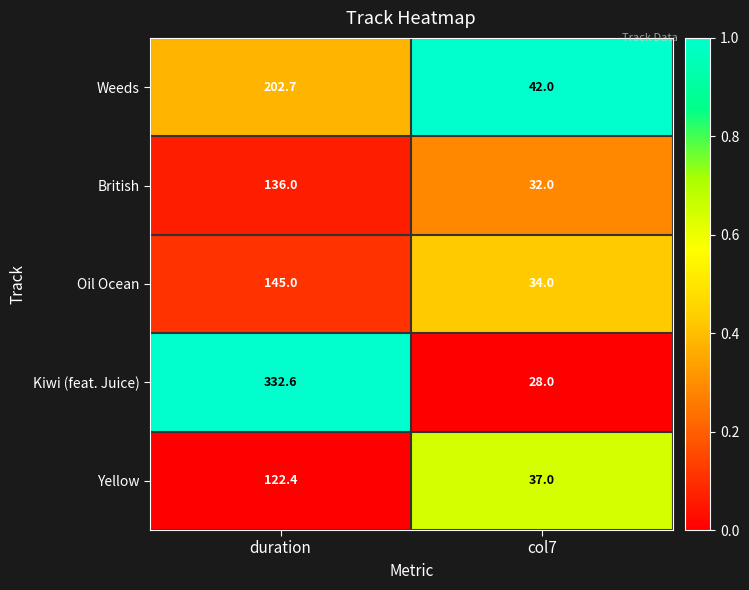

Rank the series by their maximum value, from lowest to highest.

Yellow, British, Oil Ocean, Weeds, Kiwi (feat. Juice)